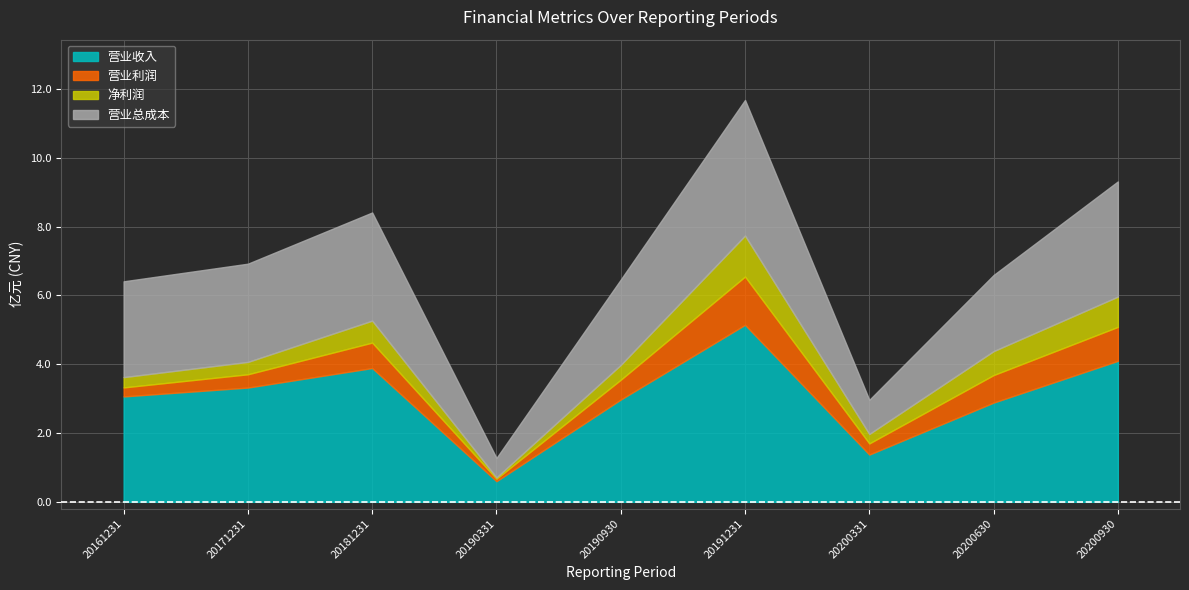

What is the highest value of the 营业收入 series?

5.1